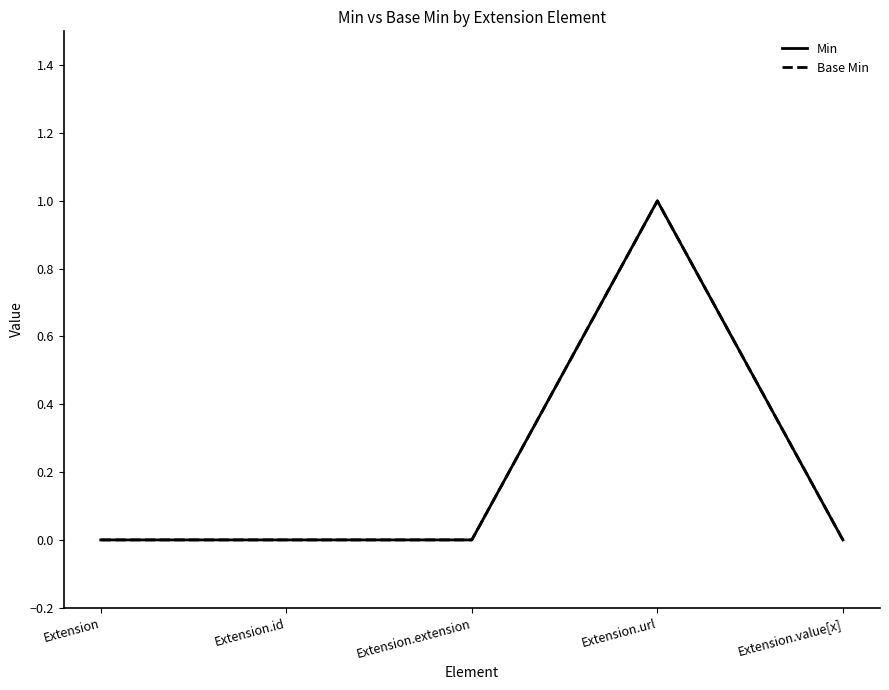

Is this an area chart (filled region under the line)?

No